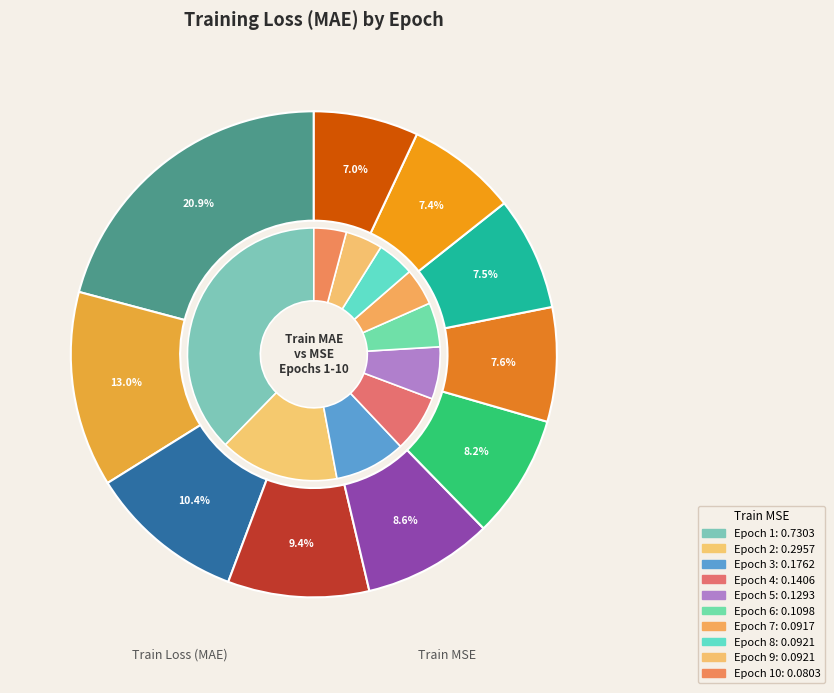

What is the largest slice in the pie chart?

Epoch 1